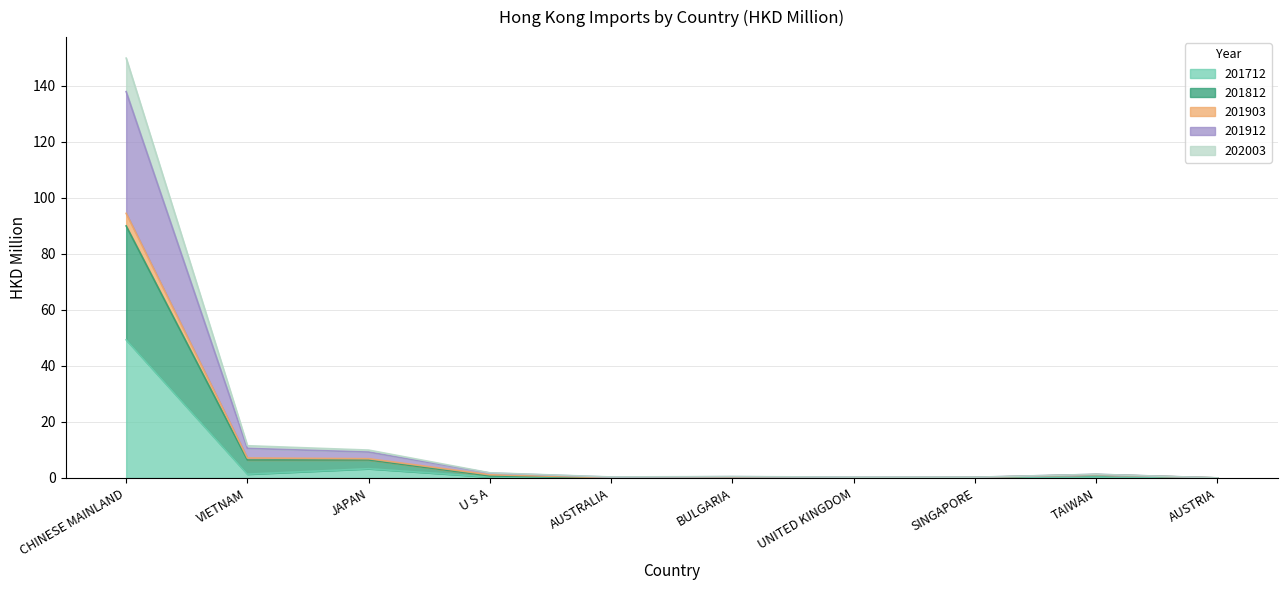

Which category has the highest value in the 201912 series?

CHINESE MAINLAND